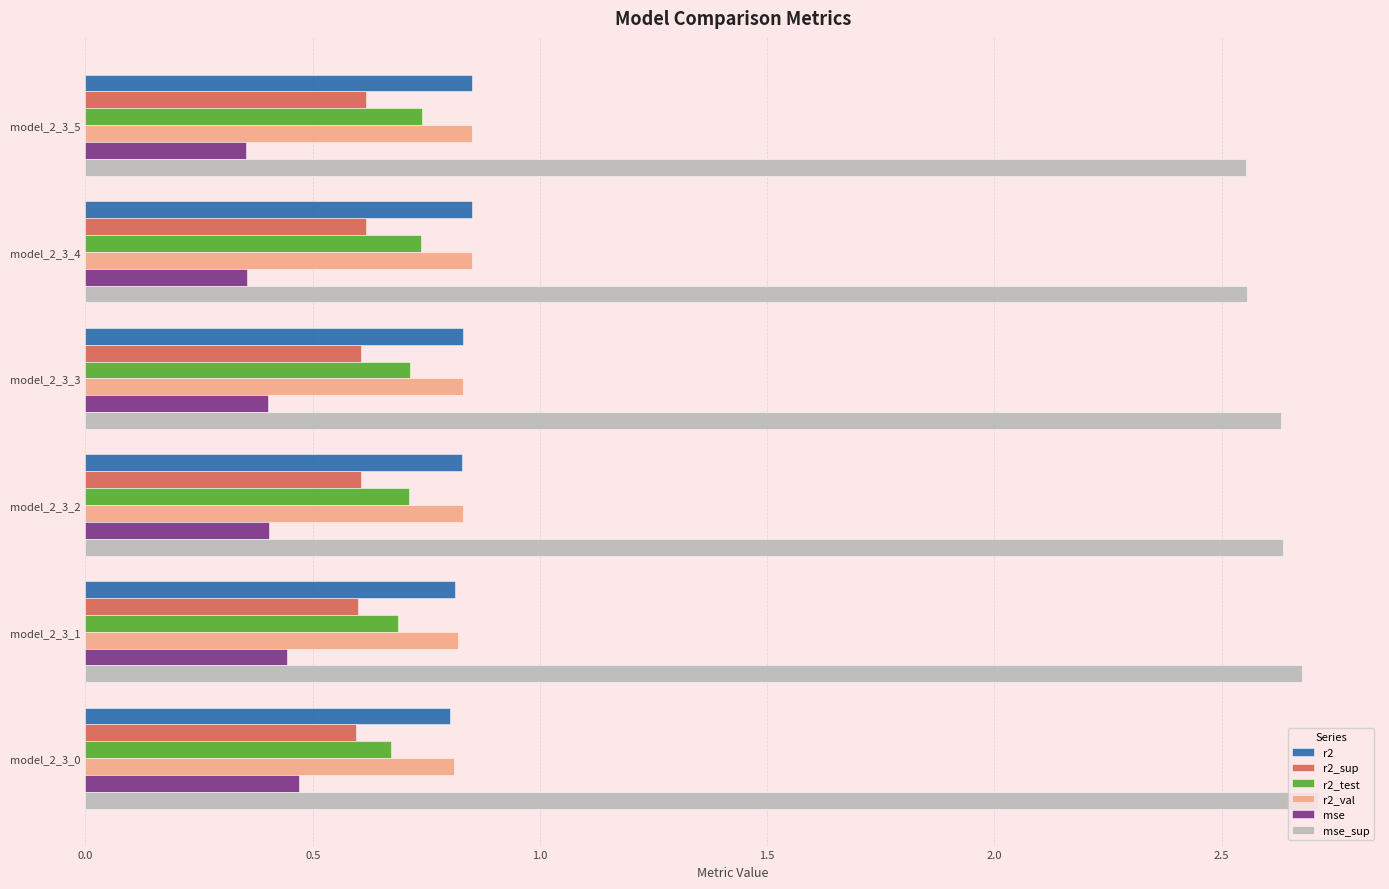

What is the lowest value of the r2_sup series?

0.6